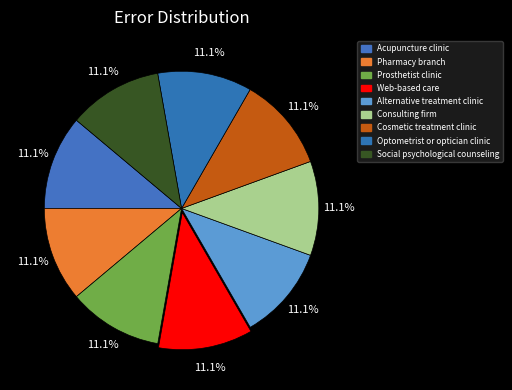

What percentage do Consulting firm and Prosthetist clinic together represent?

22.2%